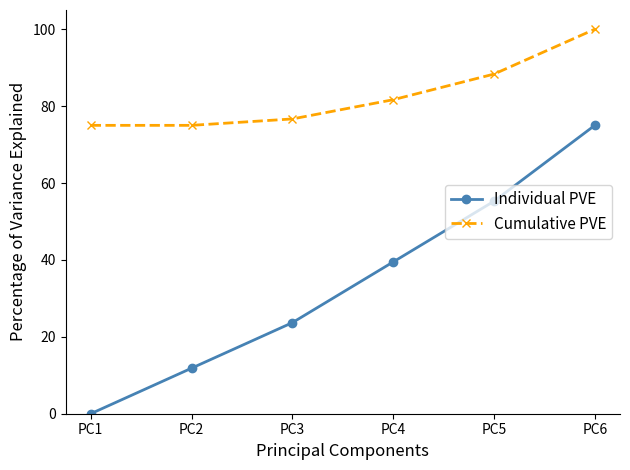

True or false: Cumulative PVE and Individual PVE intersect in this chart.

False